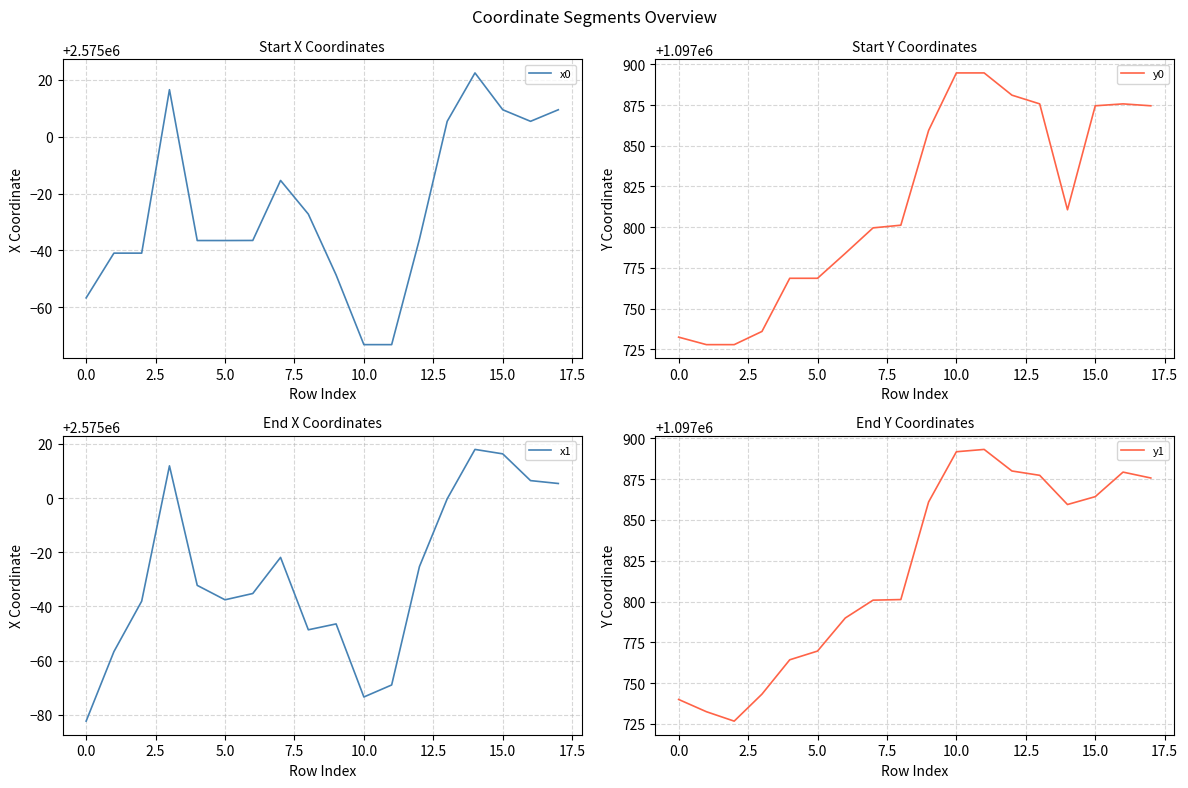

Is it true that x0 equals 775666.2 at 10.0?

False